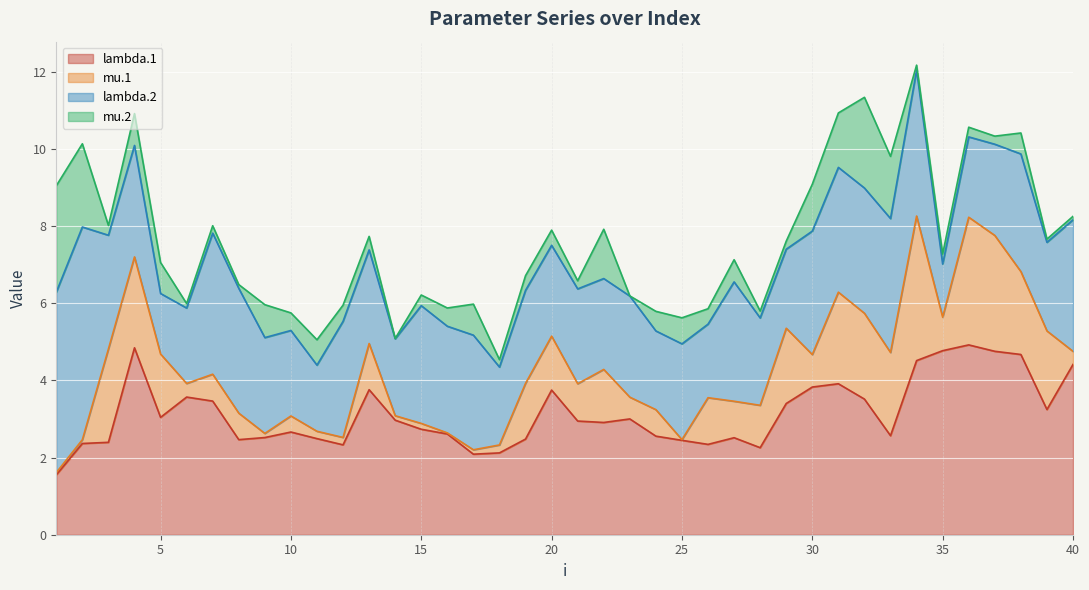

Which series has the largest total across all categories?

lambda.1